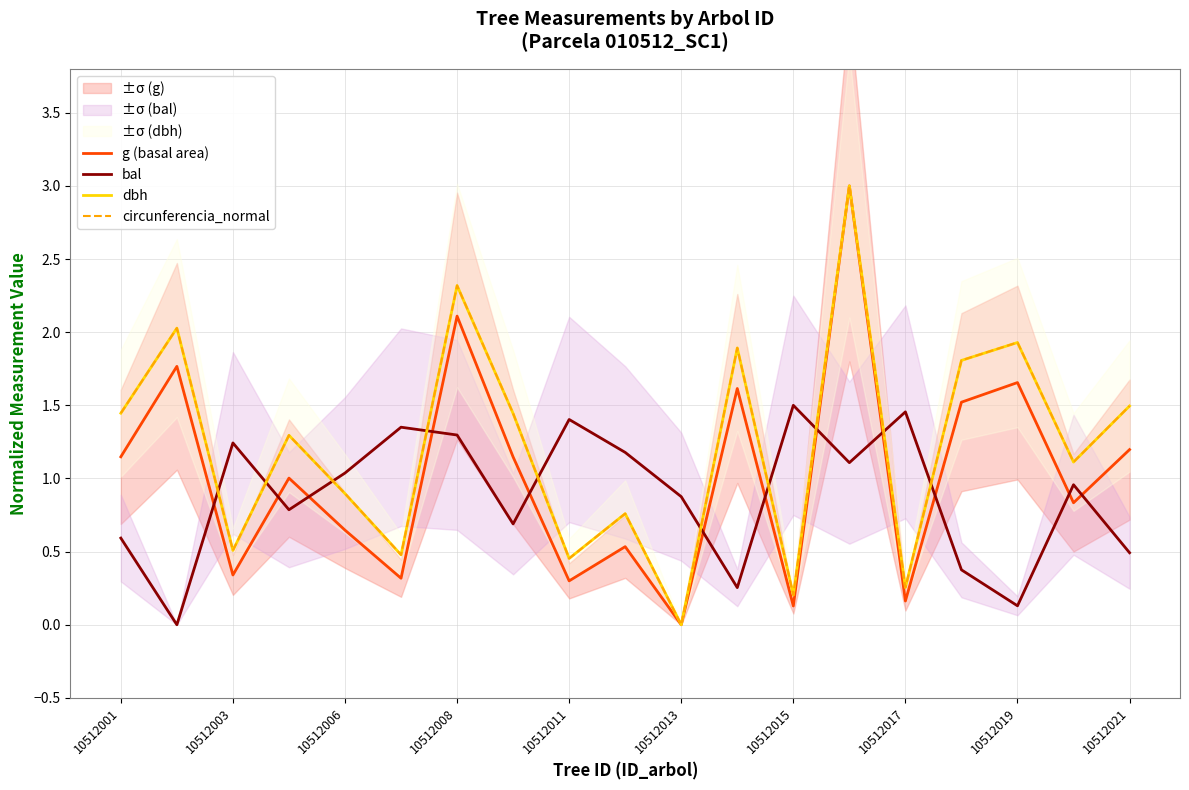

Reading right to left, what are all the values shown in this chart?

g (basal area): 1.2	0.8	1.7	1.5	0.2	3.0	0.1	1.6	0.0	0.5	0.3	1.1	2.1	0.3	0.6	1.0	0.3	1.8	1.1
bal: 0.5	1.0	0.1	0.4	1.5	1.1	1.5	0.3	0.9	1.2	1.4	0.7	1.3	1.4	1.0	0.8	1.2	0.0	0.6
dbh: 1.5	1.1	1.9	1.8	0.3	3.0	0.2	1.9	0.0	0.8	0.5	1.4	2.3	0.5	0.9	1.3	0.5	2.0	1.4
circunferencia_normal: 1.5	1.1	1.9	1.8	0.3	3.0	0.2	1.9	0.0	0.8	0.5	1.4	2.3	0.5	0.9	1.3	0.5	2.0	1.4